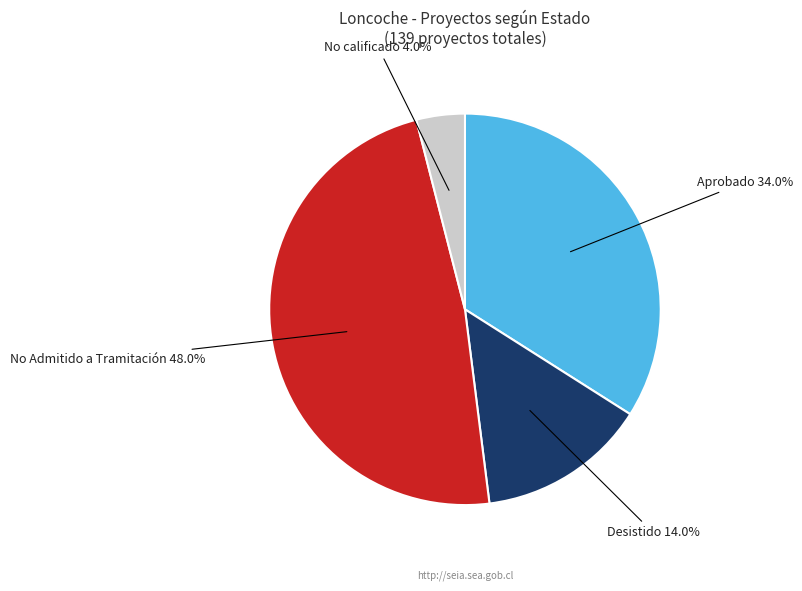

Rank the categories by value from highest to lowest.

No Admitido a Tramitación, Aprobado, Desistido, No calificado